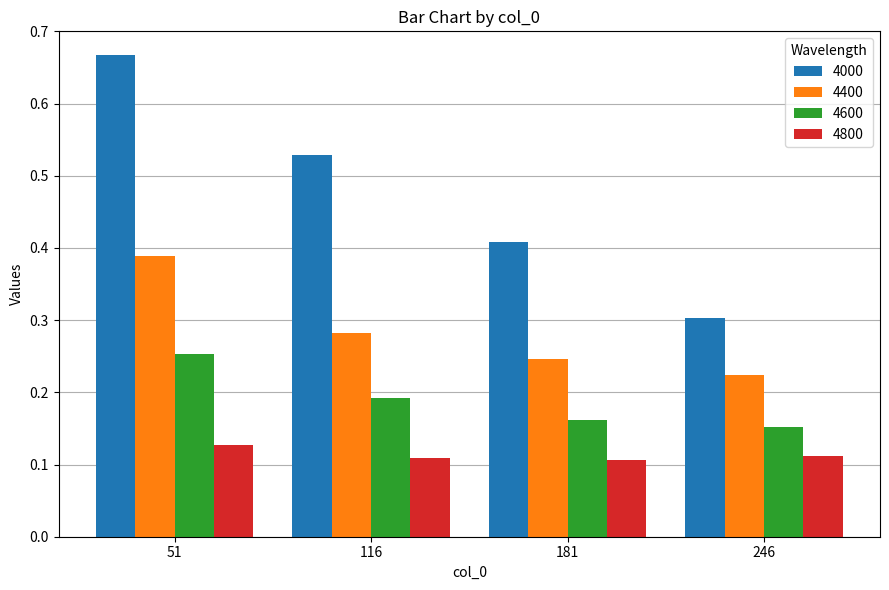

The value of 4800 at 181 is 0.1. True or false?

True